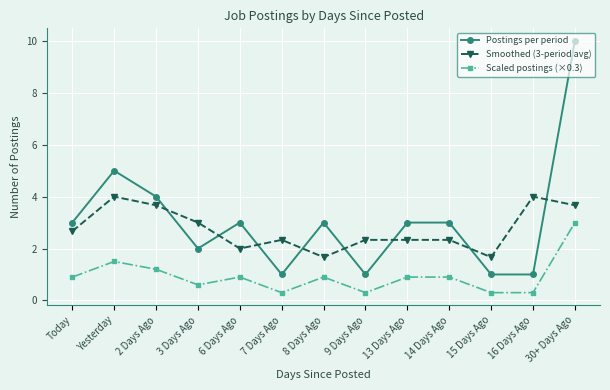

Reading left to right, transcribe all the data shown in this chart.

Postings per period: 3.0	5.0	4.0	2.0	3.0	1.0	3.0	1.0	3.0	3.0	1.0	1.0	10.0
Smoothed (3-period avg): 2.7	4.0	3.7	3.0	2.0	2.3	1.7	2.3	2.3	2.3	1.7	4.0	3.7
Scaled postings (×0.3): 0.9	1.5	1.2	0.6	0.9	0.3	0.9	0.3	0.9	0.9	0.3	0.3	3.0